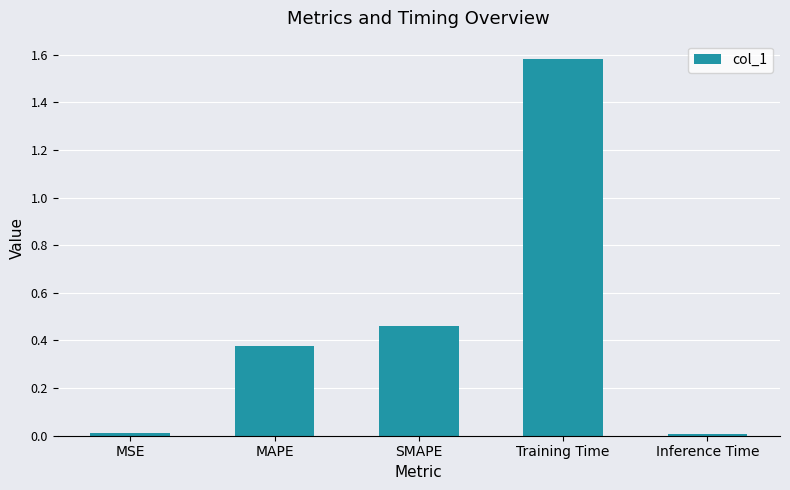

The chart shows a value of 0.1 at MAPE. True or false?

False